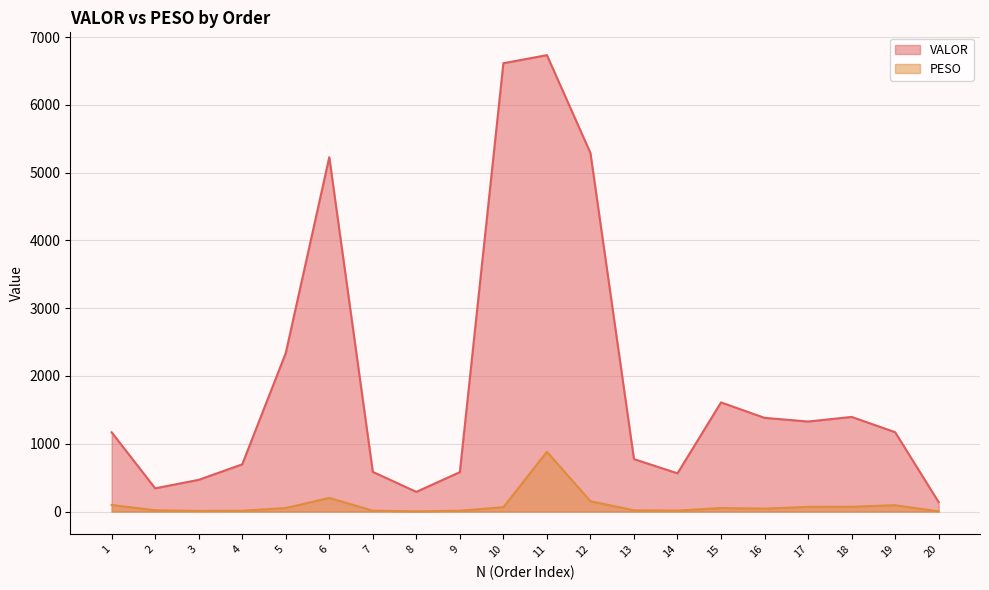

Which category has the highest value in the PESO series?

11